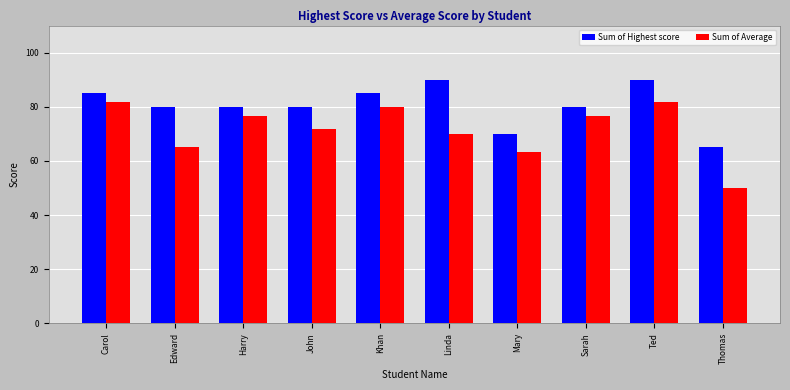

At how many categories does at least one series exceed 50?

10